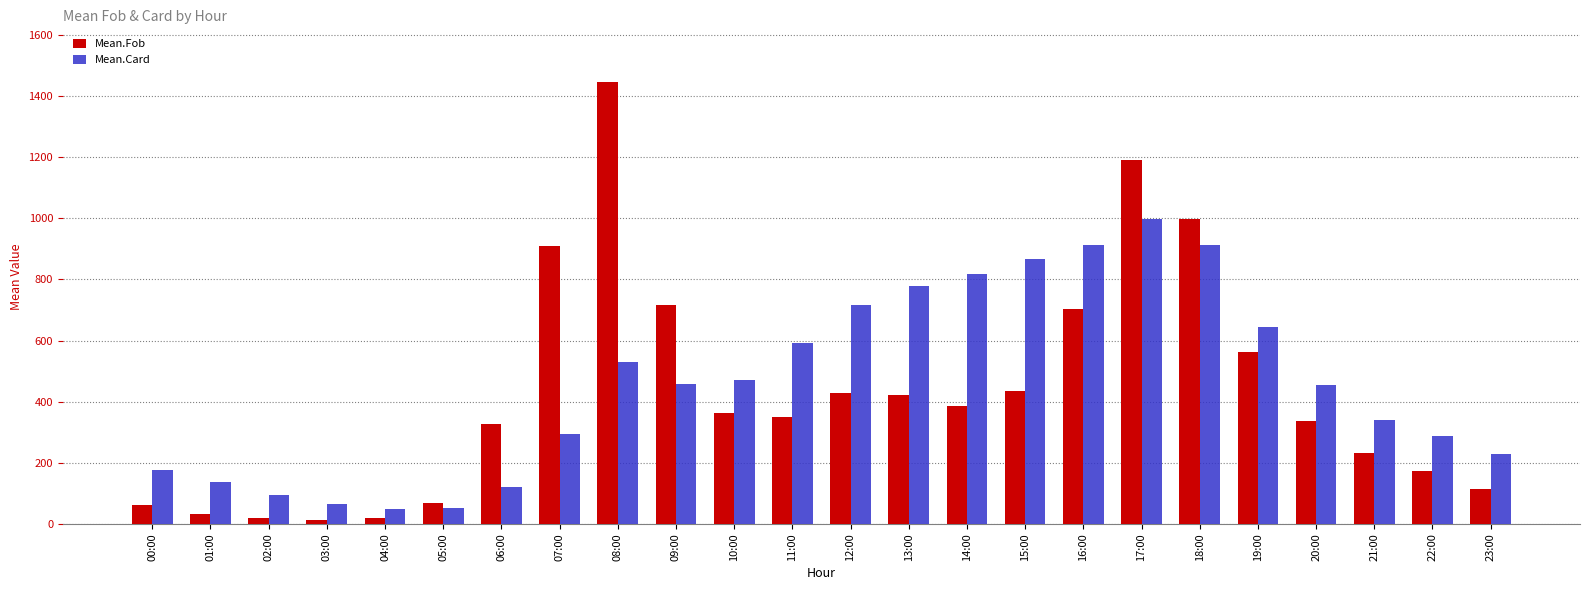

Rank the series by their maximum value, from lowest to highest.

Mean.Card, Mean.Fob